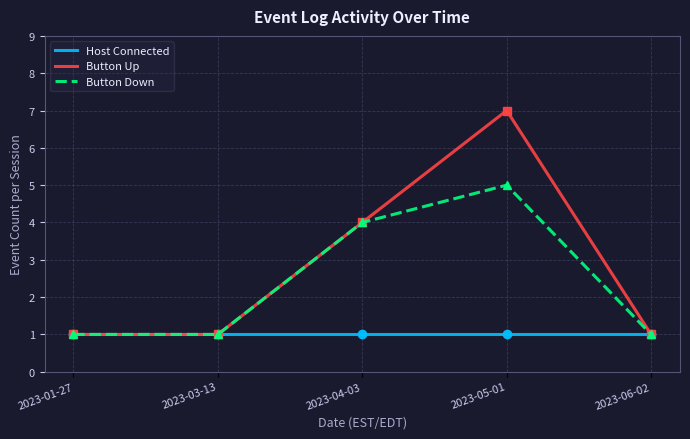

List the labels in order of Host Connected value, largest first.

2023-01-27, 2023-03-13, 2023-04-03, 2023-05-01, 2023-06-02